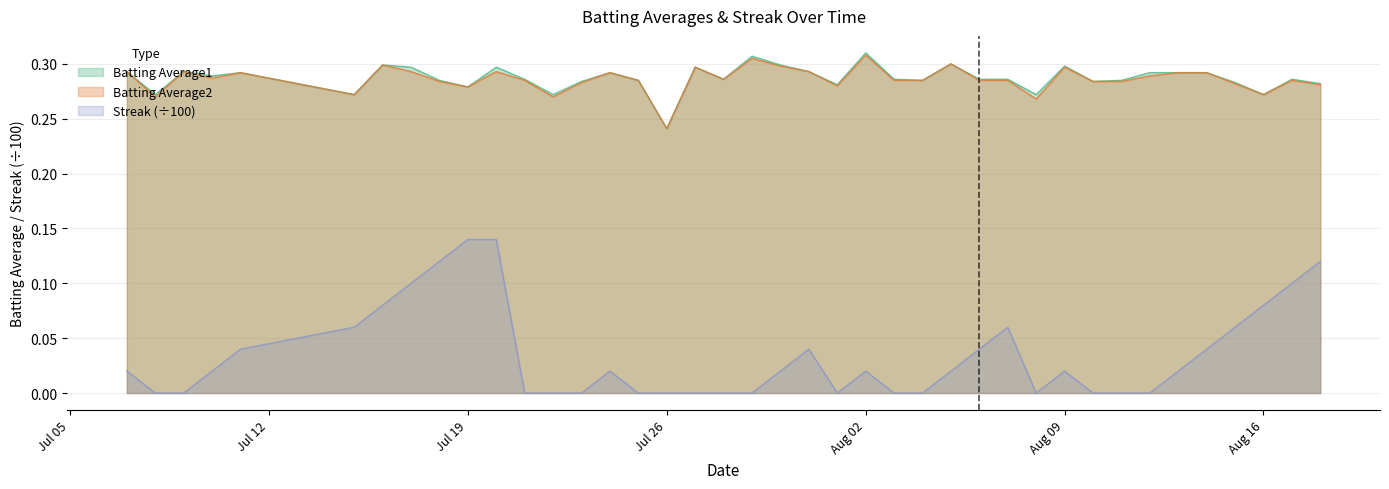

How many categories are shown in the chart?

40